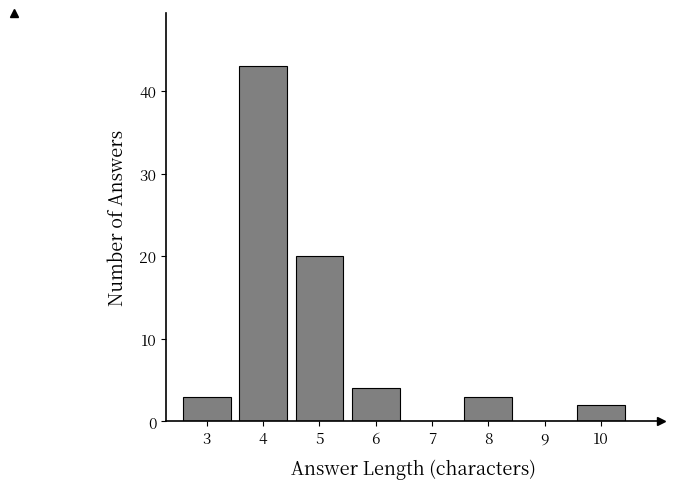

Reading left to right, what are all the values shown in this chart?

3=3	4=43	5=20	6=4	7=0	8=3	9=0	10=2